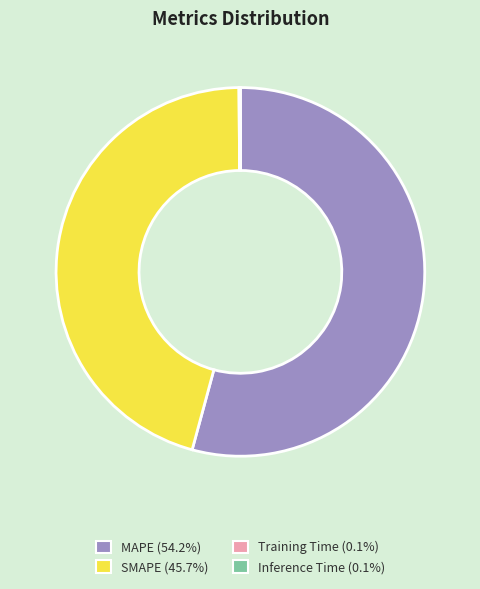

Is MAPE (54.2%) the majority of the pie?

Yes